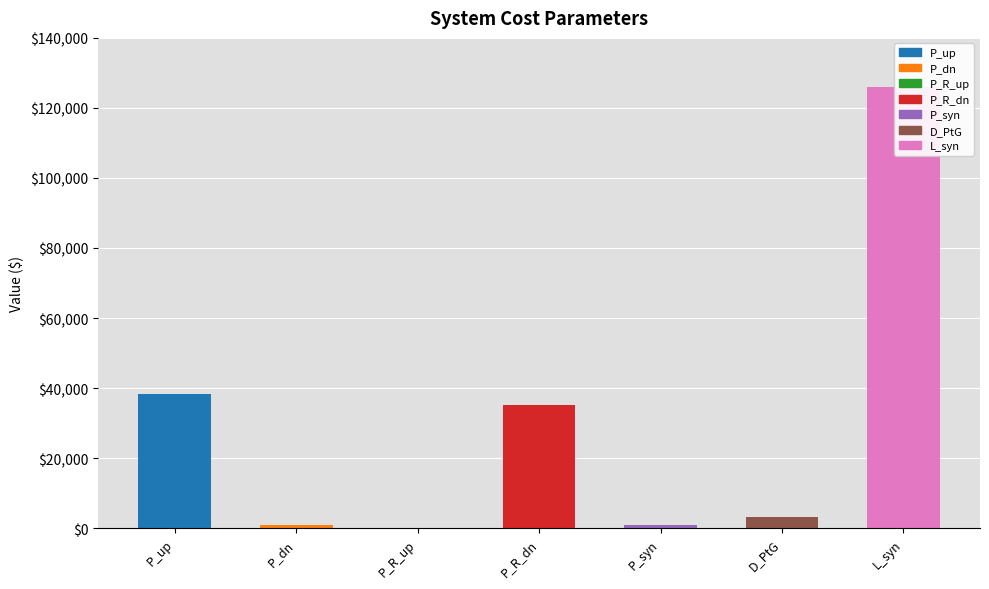

What is the difference between the maximum and minimum values?

126071.8